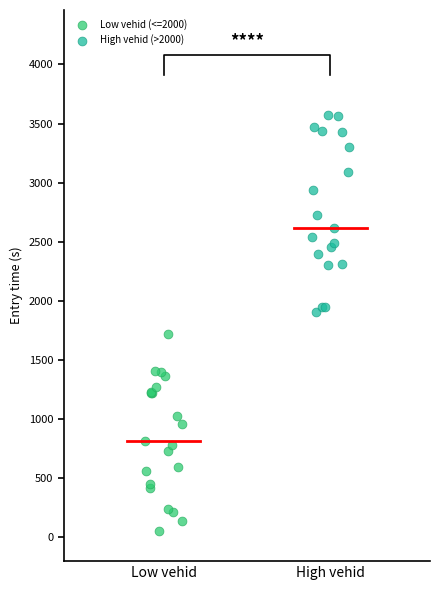

Which series reaches the maximum Y coordinate?

High vehid (>2000)